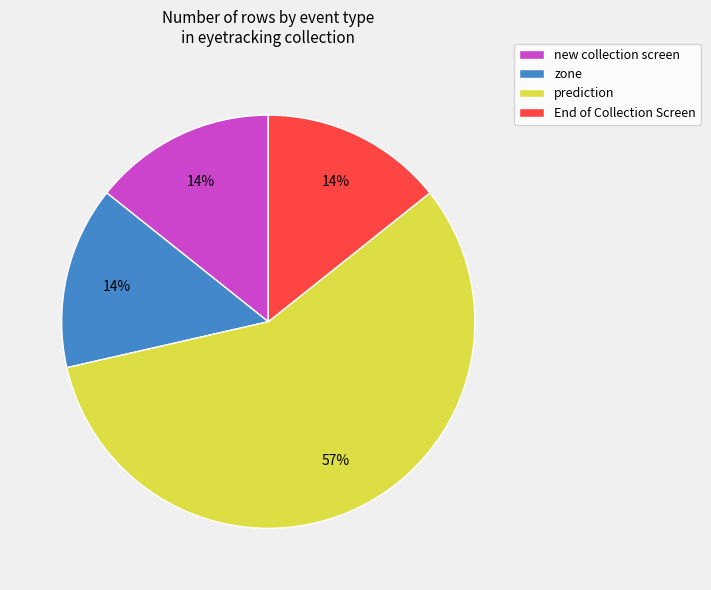

Does new collection screen account for over 50% of the chart?

No